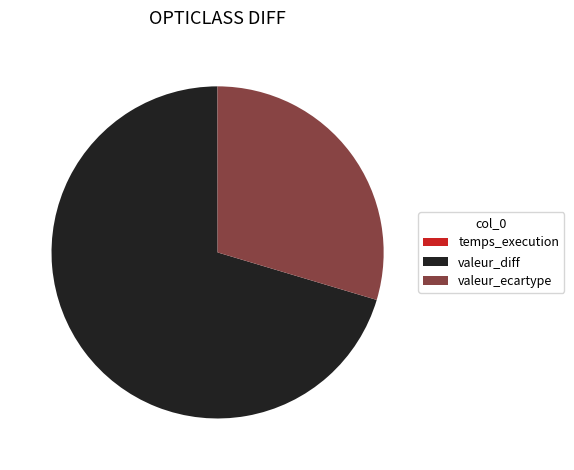

Is it true that valeur_ecartype is 39% of the pie?

False